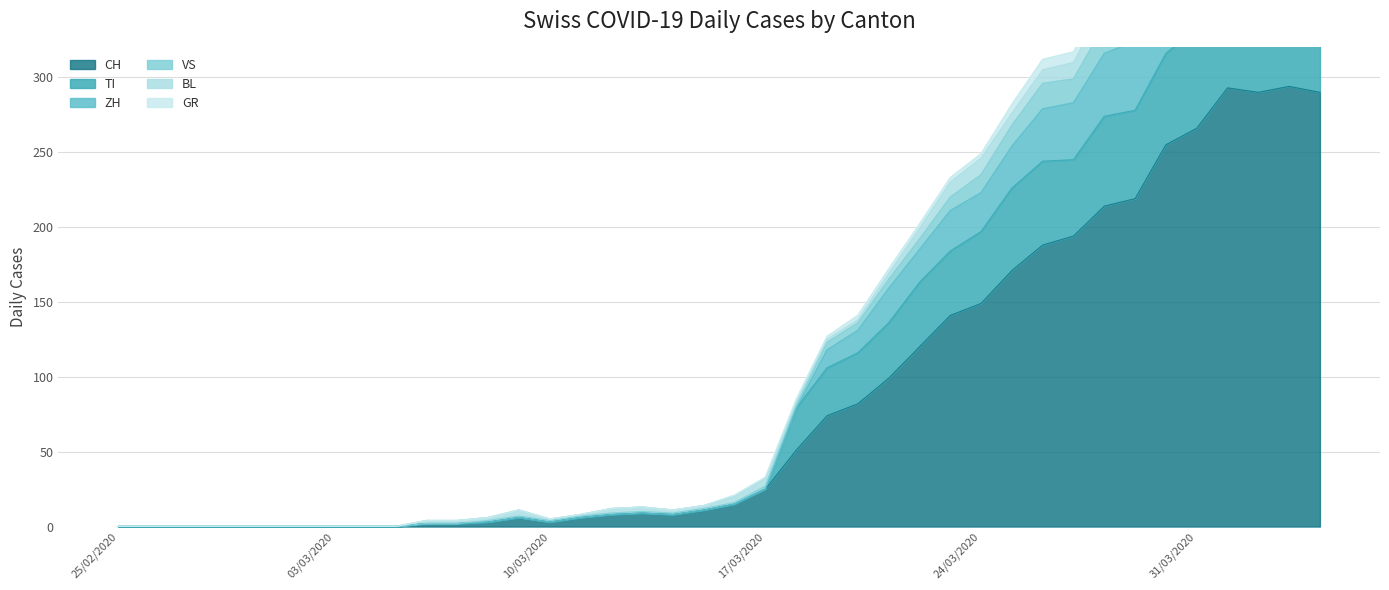

Between 2020-03-16 and 2020-03-14, which is larger?

2020-03-16